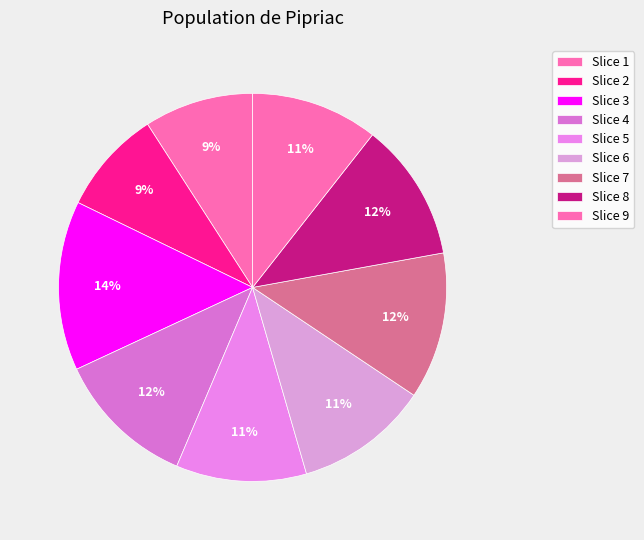

Rank the categories by value from highest to lowest.

3, 7, 4, 8, 6, 5, 9, 1, 2